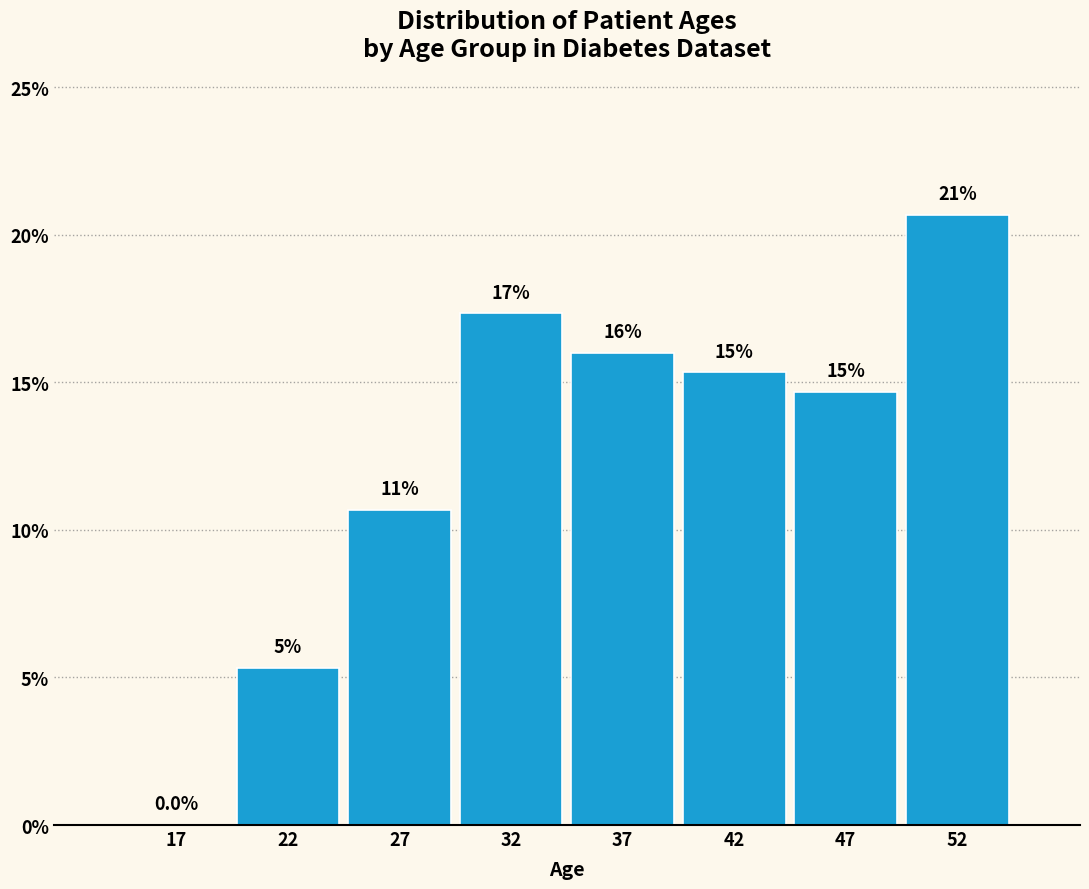

Are the bars horizontal?

No